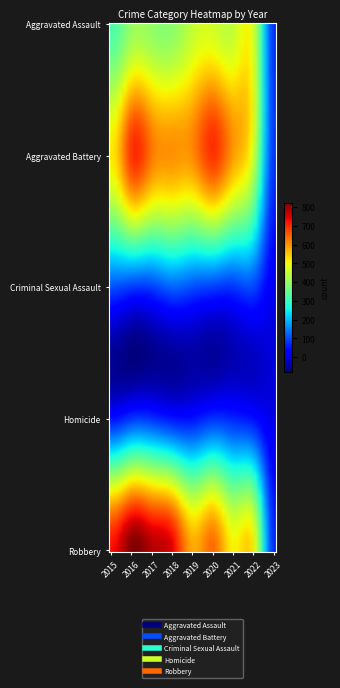

Which label corresponds to the smallest value in the chart?

2023